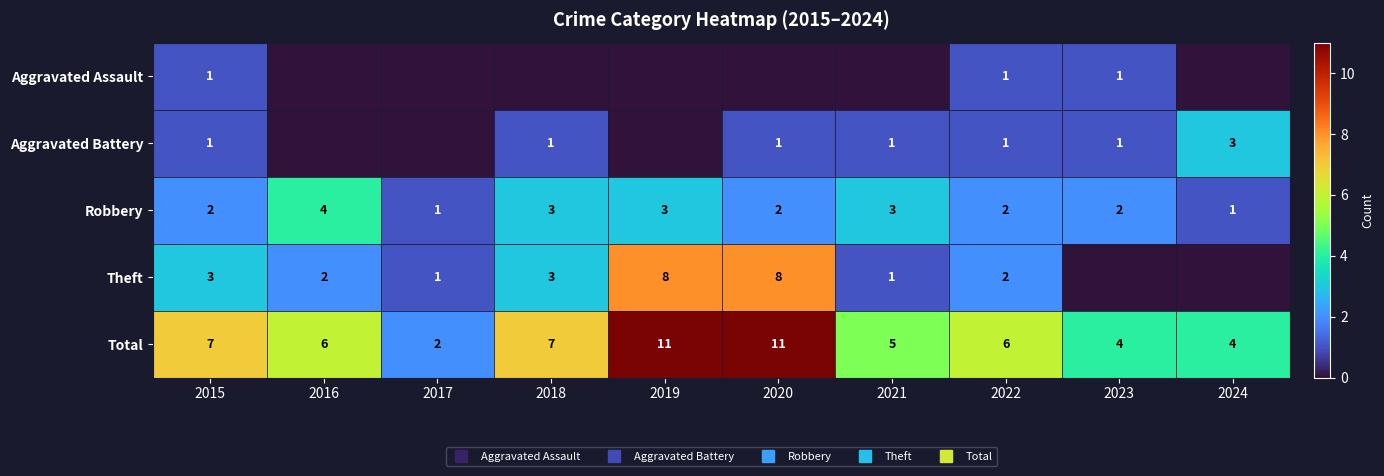

Which series has the largest total across all categories?

Total